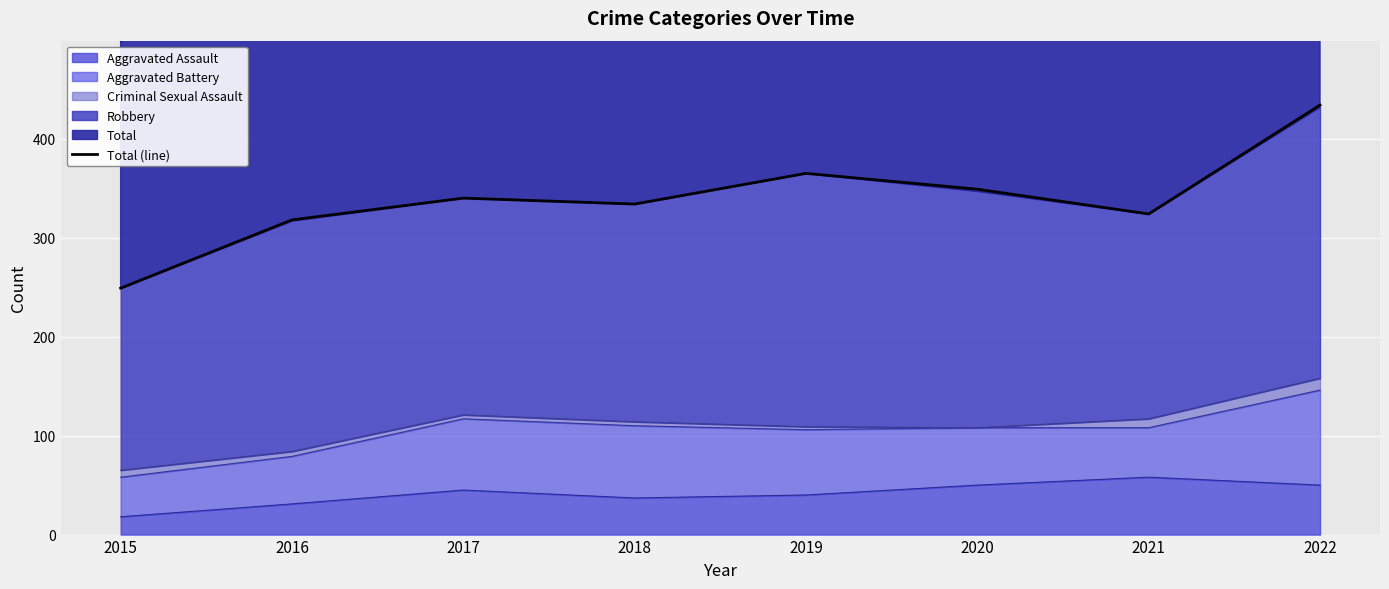

How many lines are shown in the chart?

1